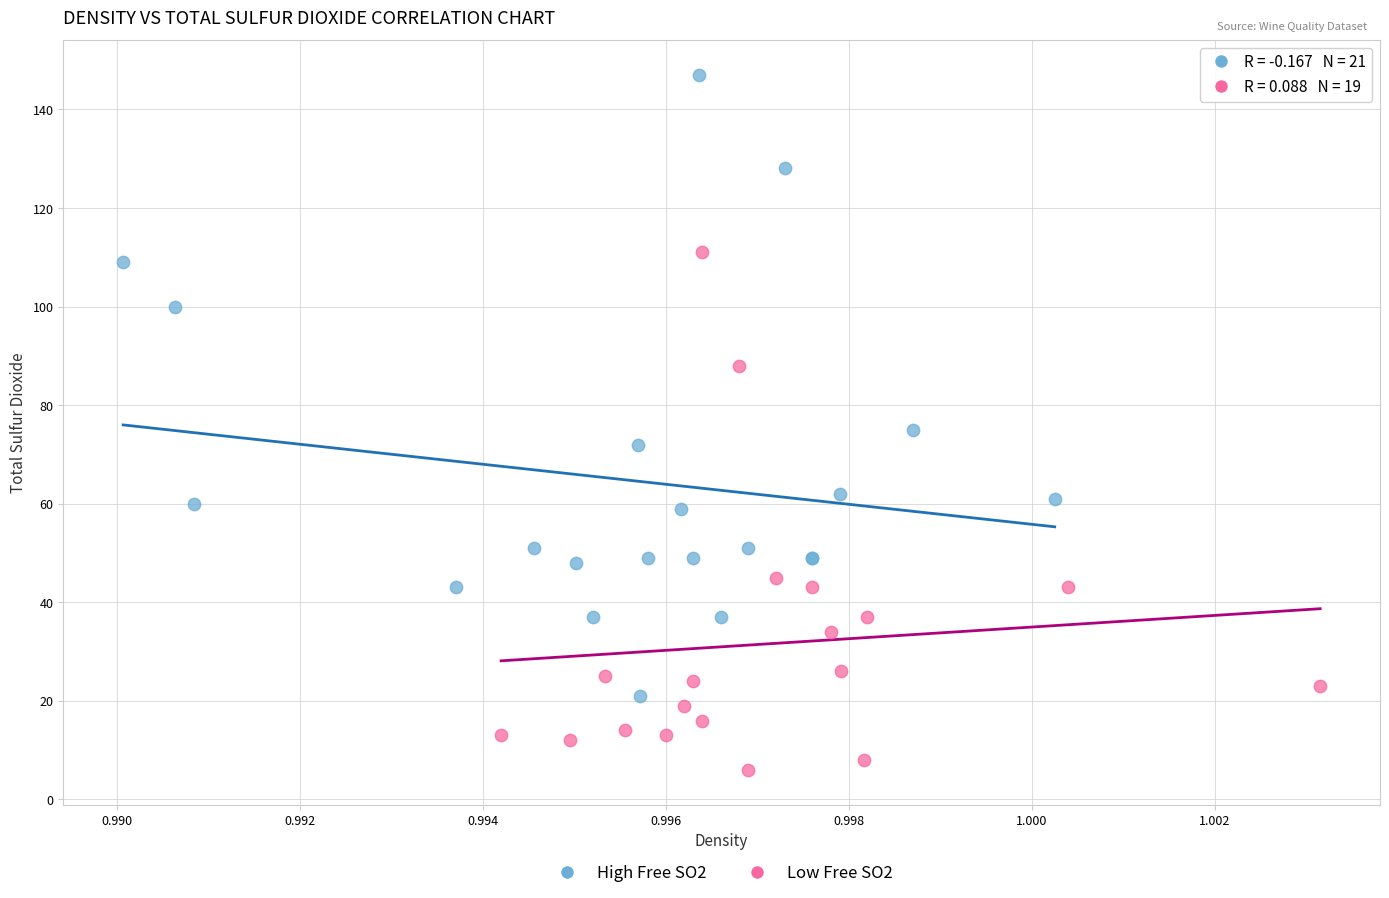

Which series reaches the minimum Y coordinate?

Low Free SO2